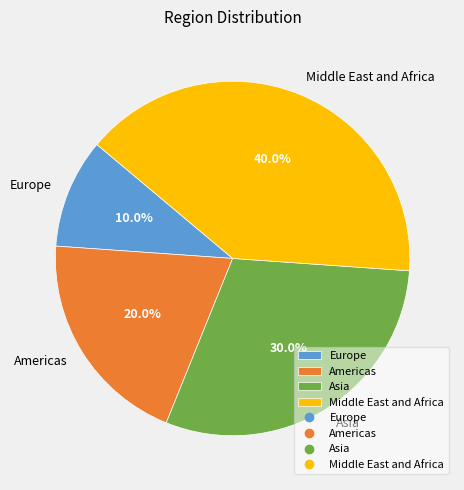

Does Asia account for over 50% of the chart?

No